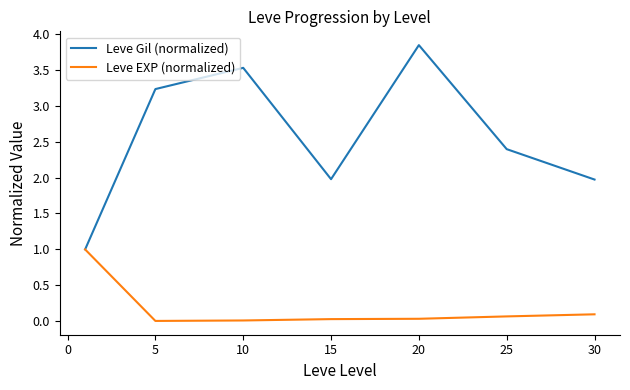

Which series has the largest total across all categories?

Leve Gil (normalized)